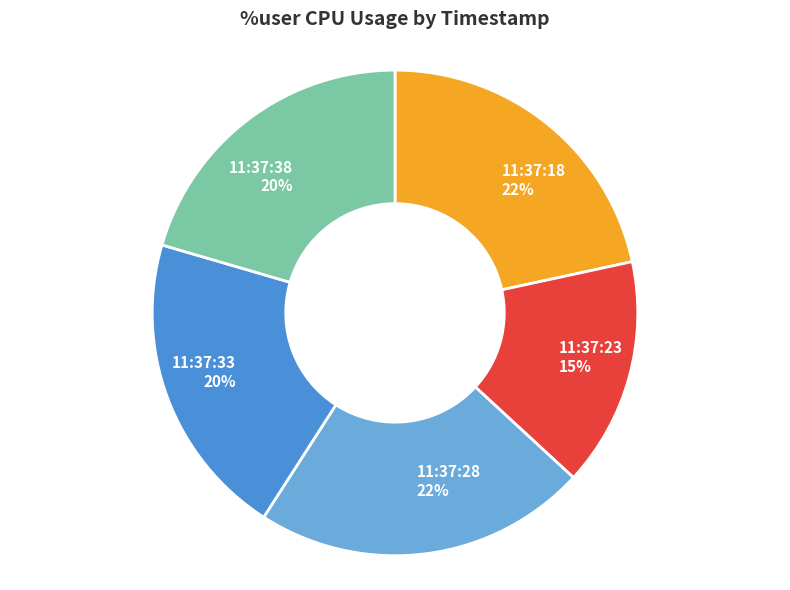

Does any single category account for the majority?

No